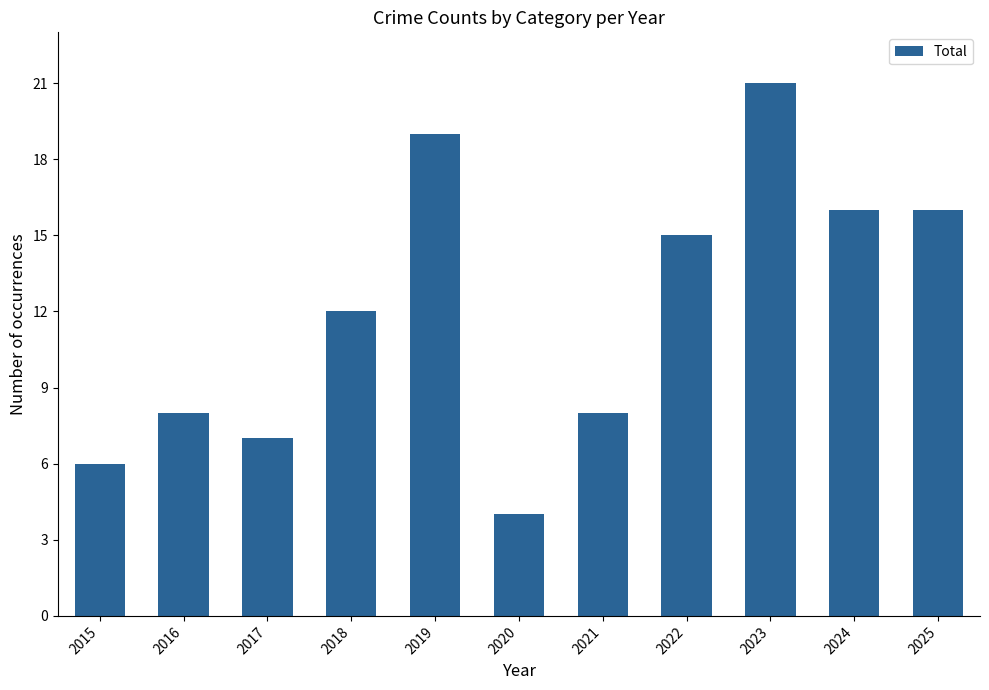

What is the maximum value shown in the chart?

21